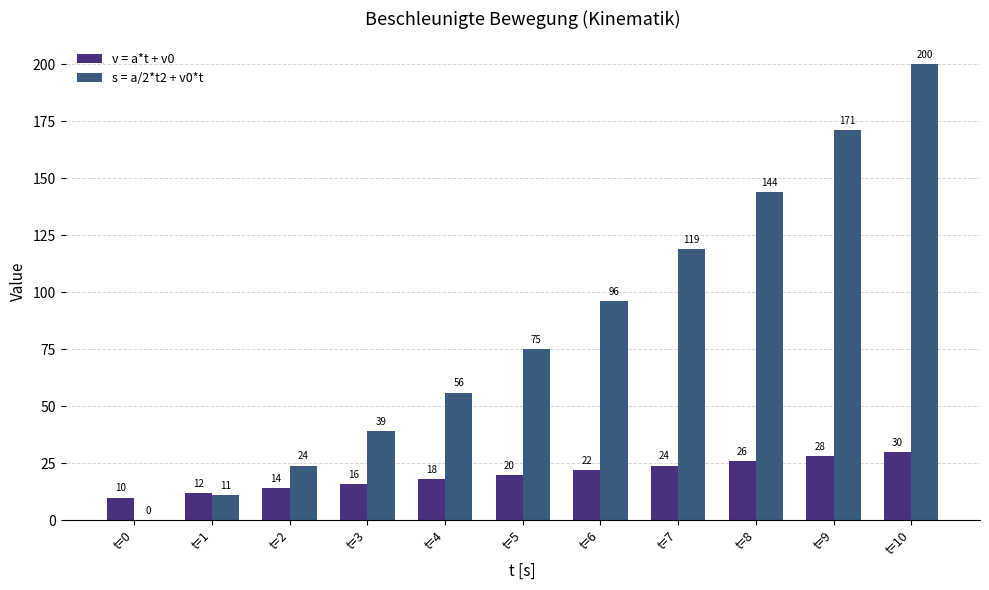

Which series changed the most between t=1 and t=4?

s = a/2*t2 + v0*t